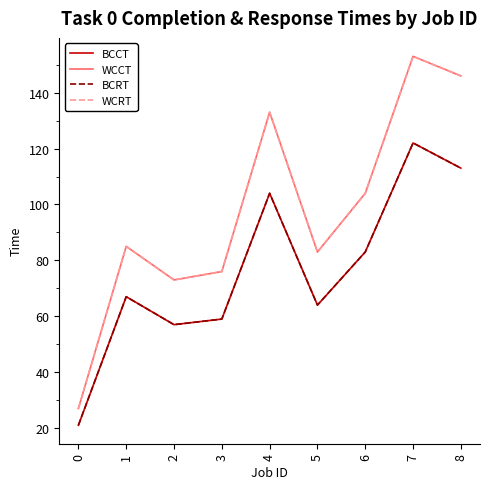

True or false: WCRT and WCCT intersect in this chart.

False